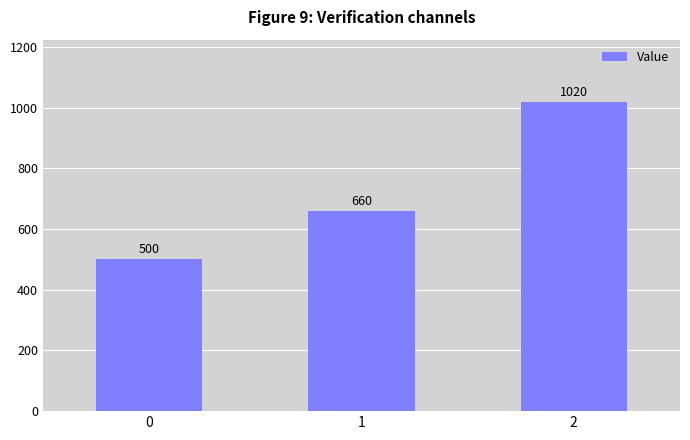

How many values are between 500 and 1020?

3